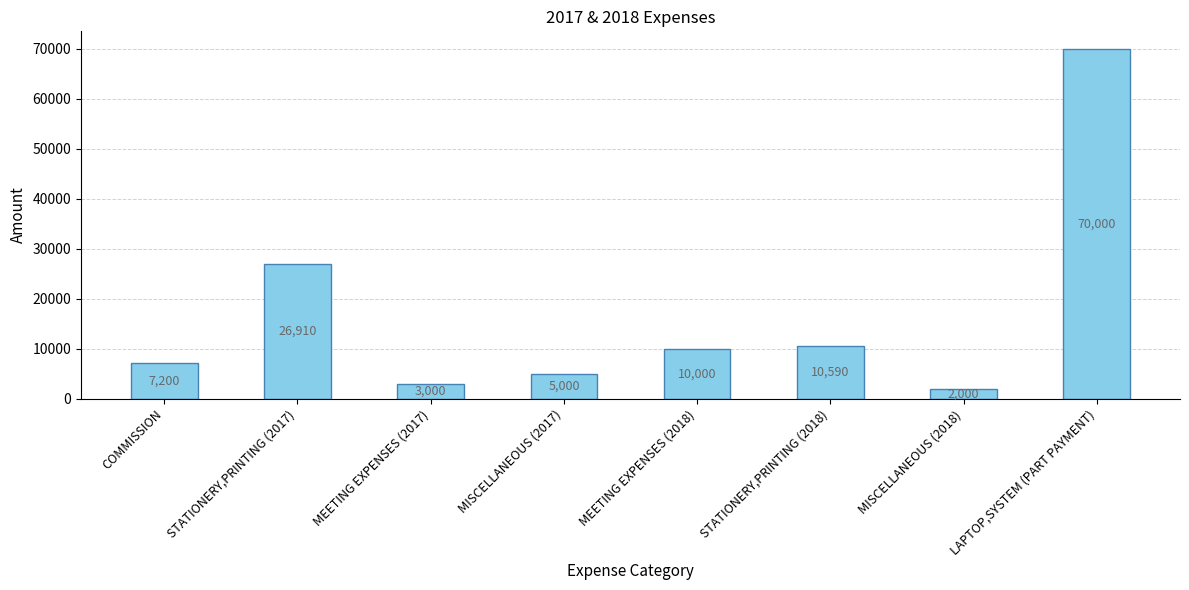

Rank the categories by value from lowest to highest.

MISCELLANEOUS (2018), MEETING EXPENSES (2017), MISCELLANEOUS (2017), COMMISSION, MEETING EXPENSES (2018), STATIONERY,PRINTING (2018), STATIONERY,PRINTING (2017), LAPTOP,SYSTEM (PART PAYMENT)